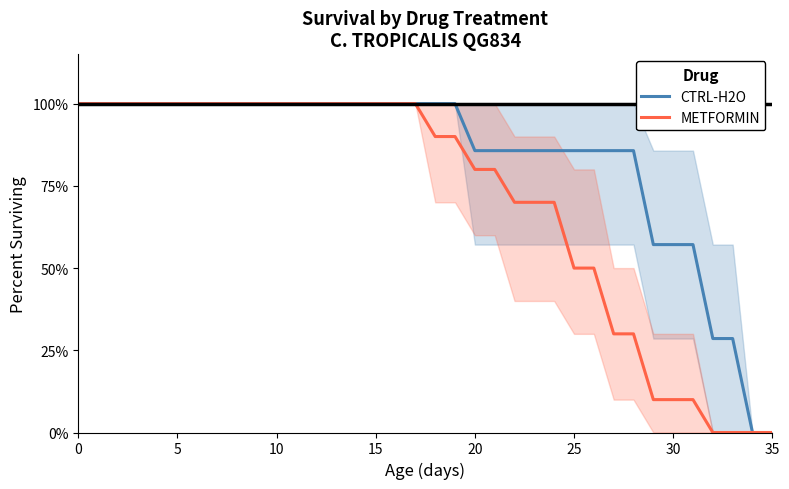

Is this an area chart (filled region under the line)?

No